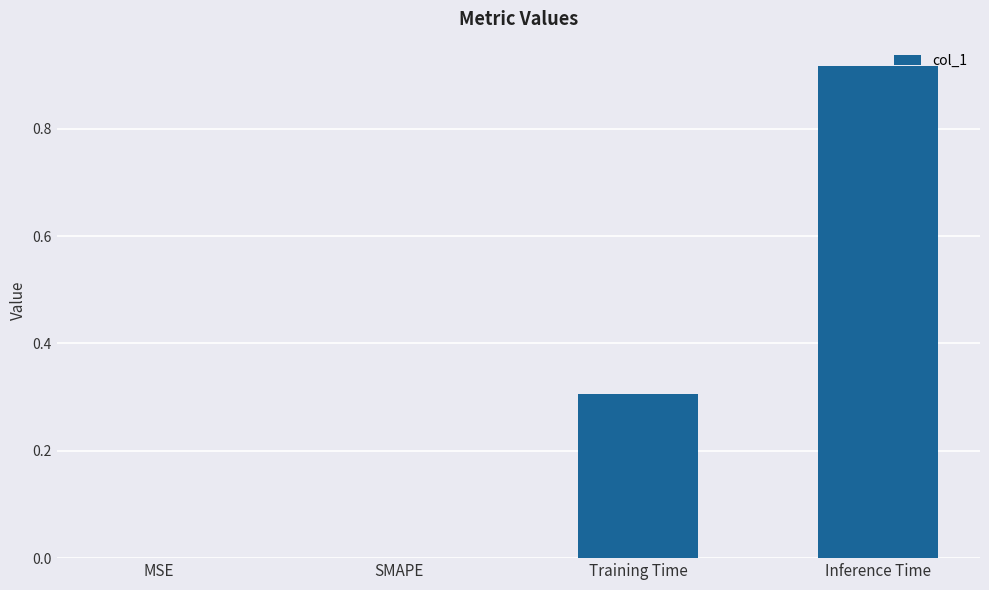

How many data points does each series have?

4